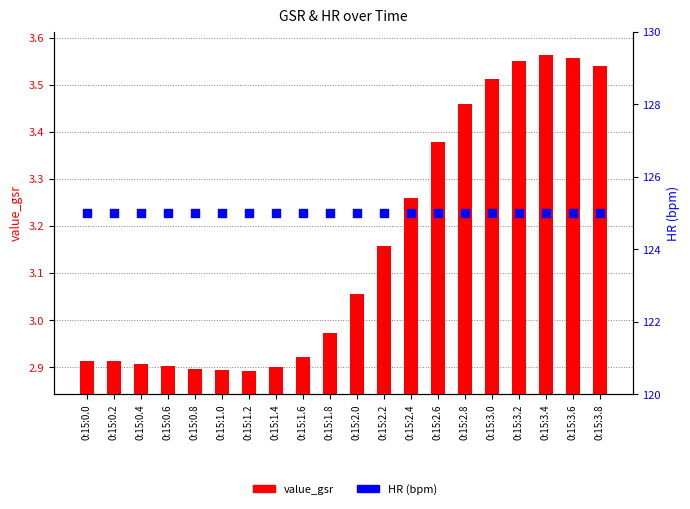

At how many categories does at least one series exceed 95?

20